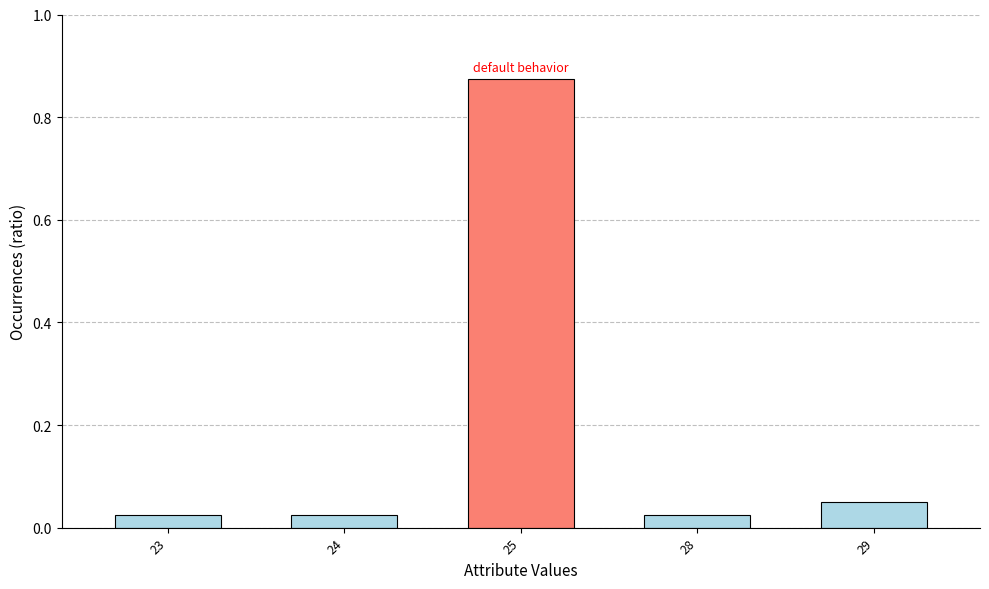

Which label corresponds to the largest value in the chart?

25